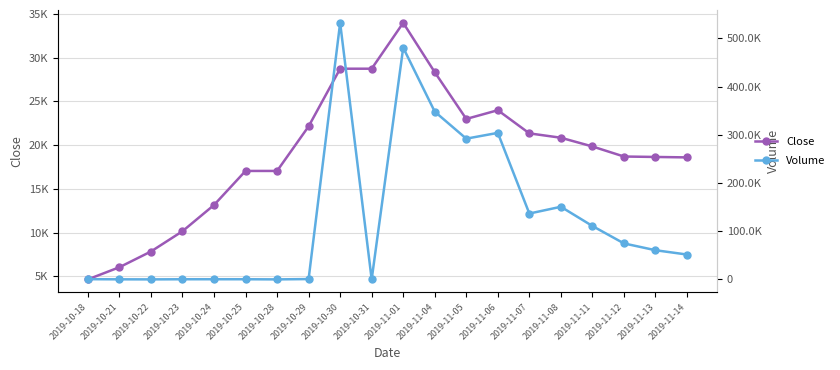

At which category is the sum across all series the highest?

2019-10-30